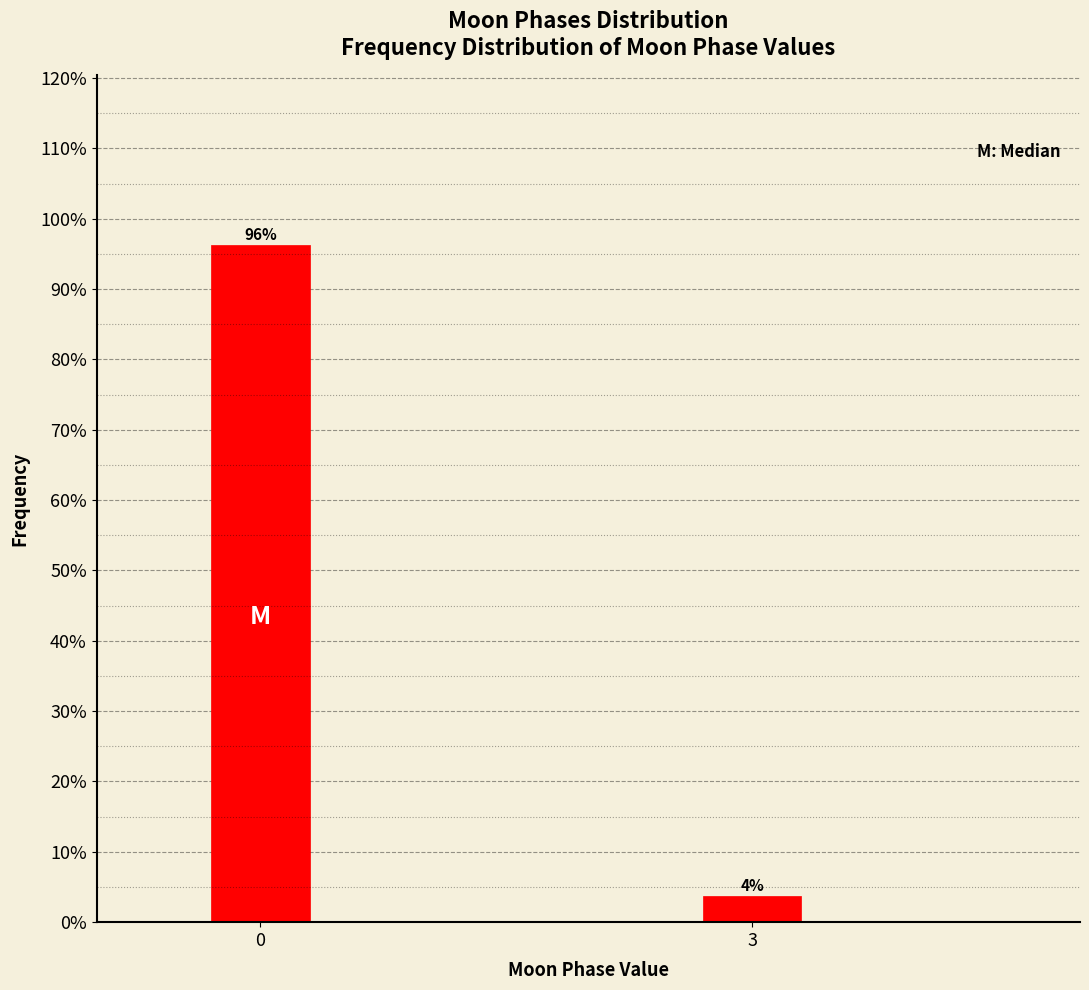

List the labels in order of value, largest first.

0, 3